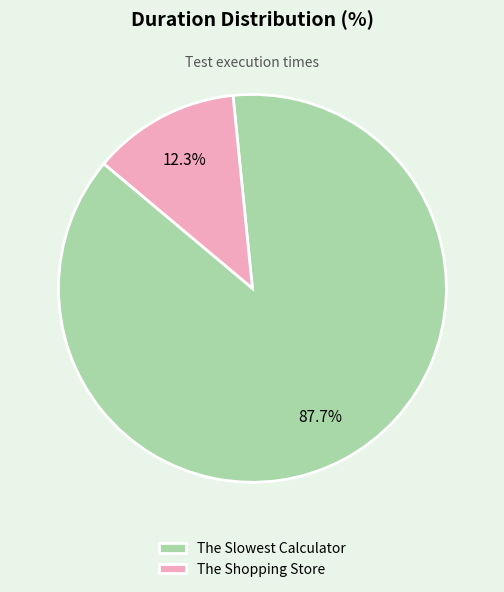

Approximately how many times larger is the value at The Shopping Store compared to The Slowest Calculator?

0.1